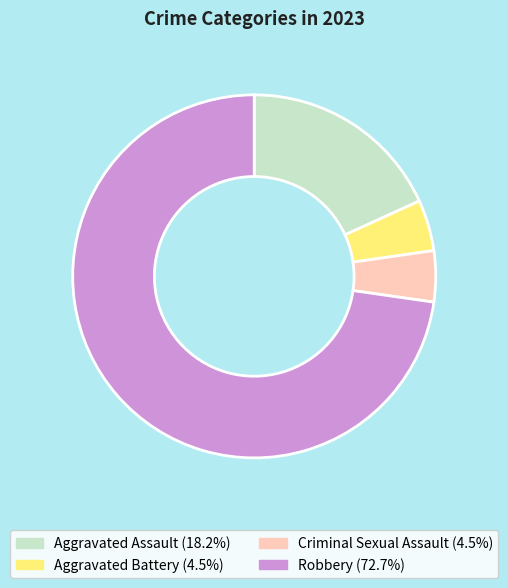

Count the number of slices in the pie.

4